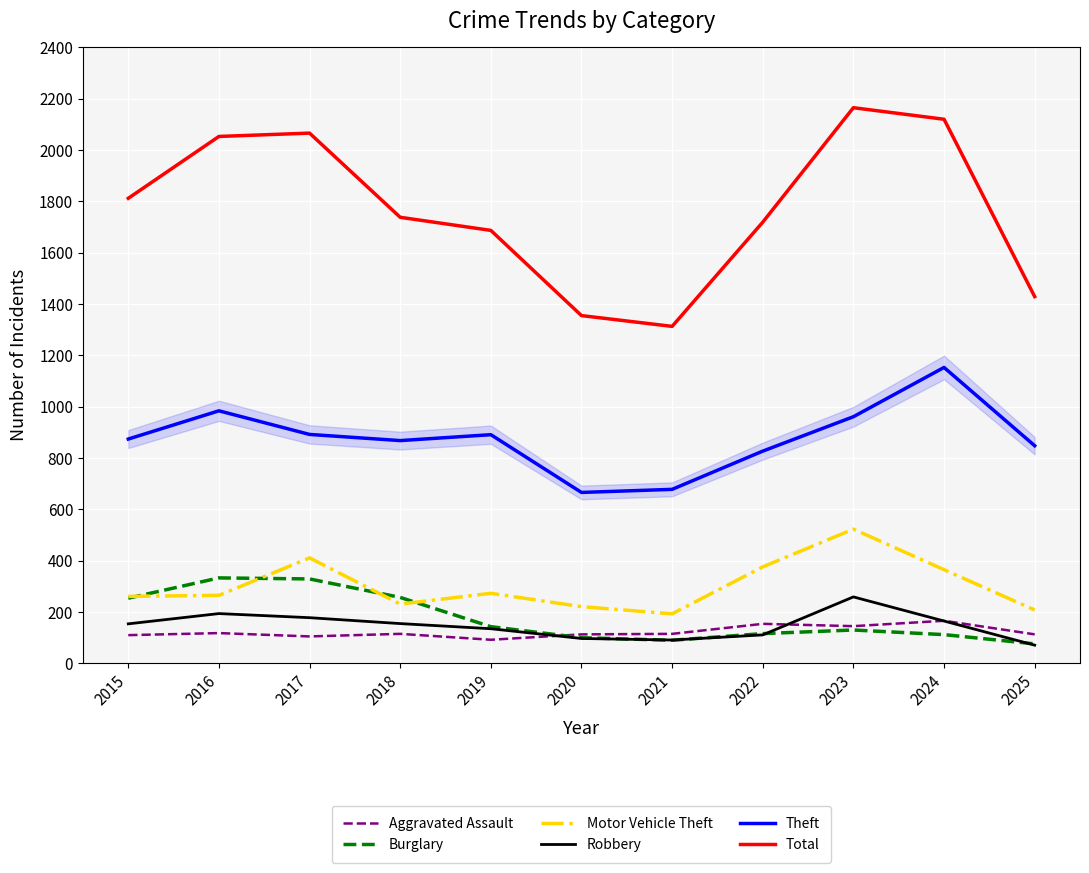

At which label does Burglary first exceed 130?

2015